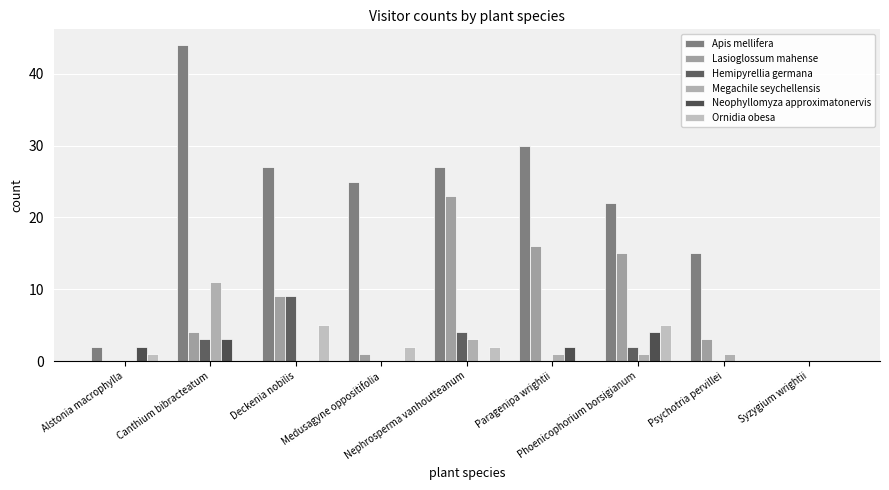

How many distinct data groups are displayed?

6